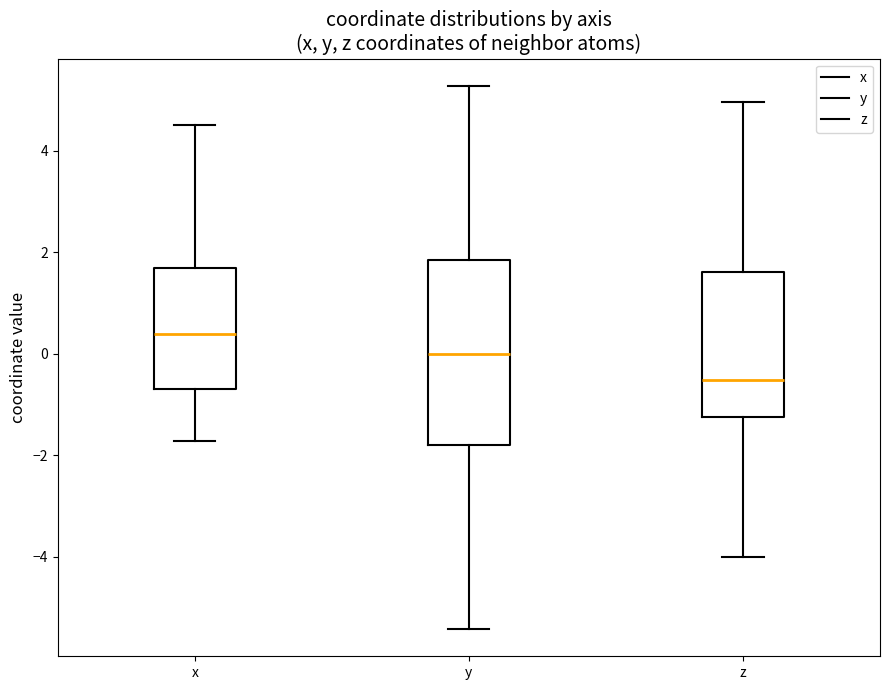

Which box's median line is the highest?

x